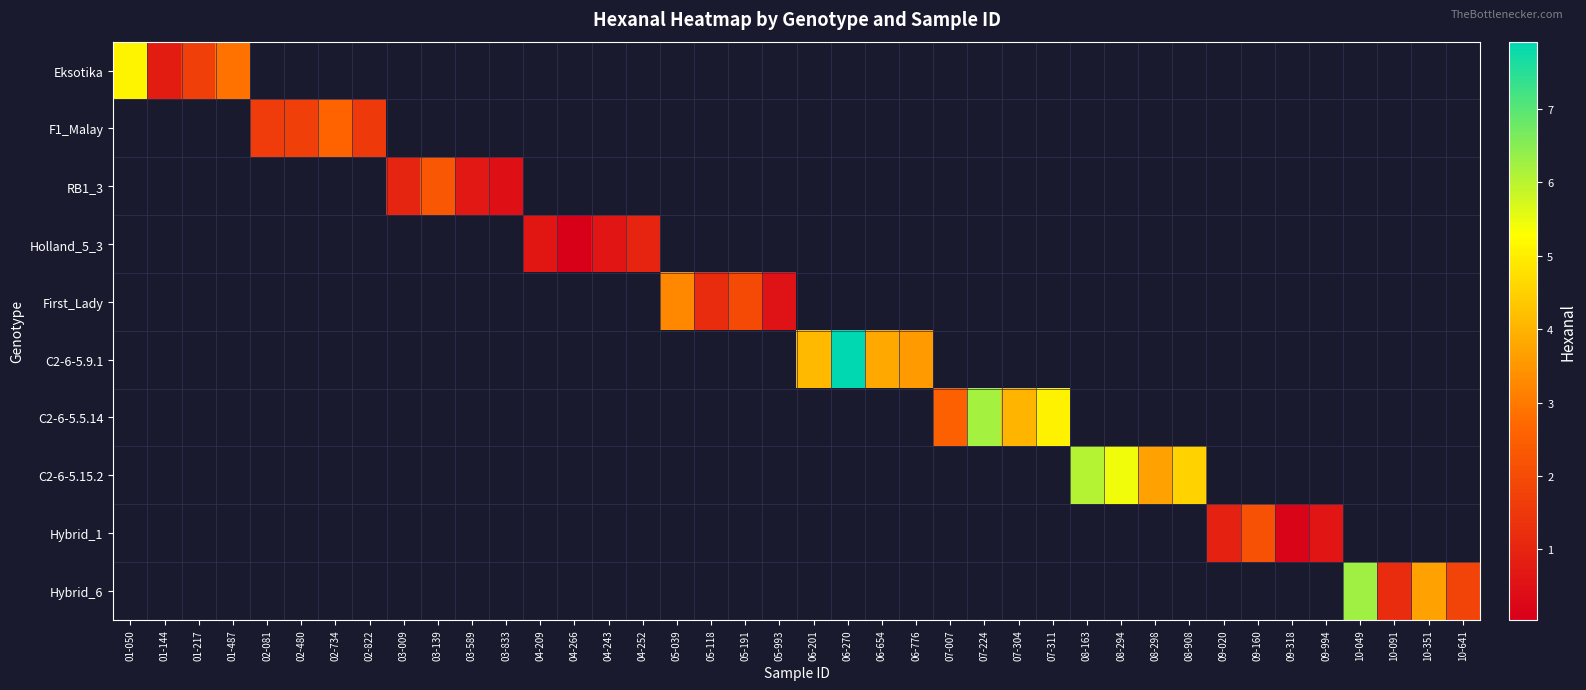

Count the number of categories in the chart.

40